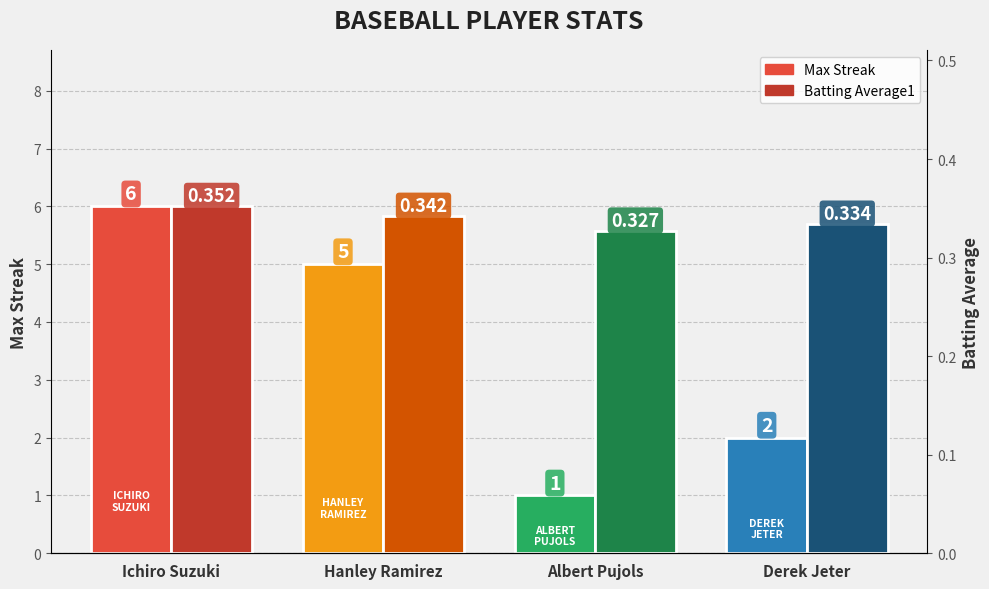

Reading right to left, transcribe all the data shown in this chart.

Max Streak: 2.0	1.0	5.0	6.0
Batting Average1: 0.3	0.3	0.3	0.4